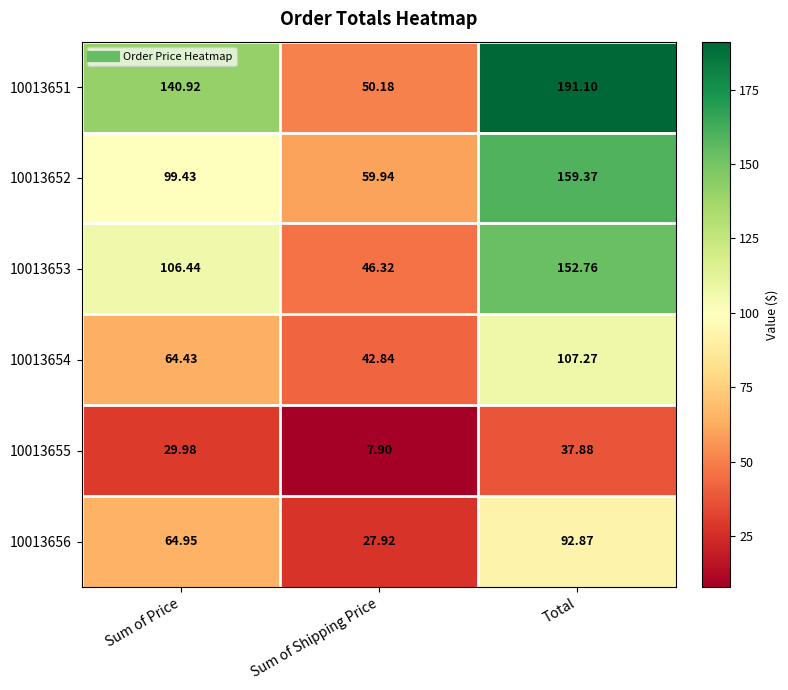

How many data points in 10013654 are above 64?

2